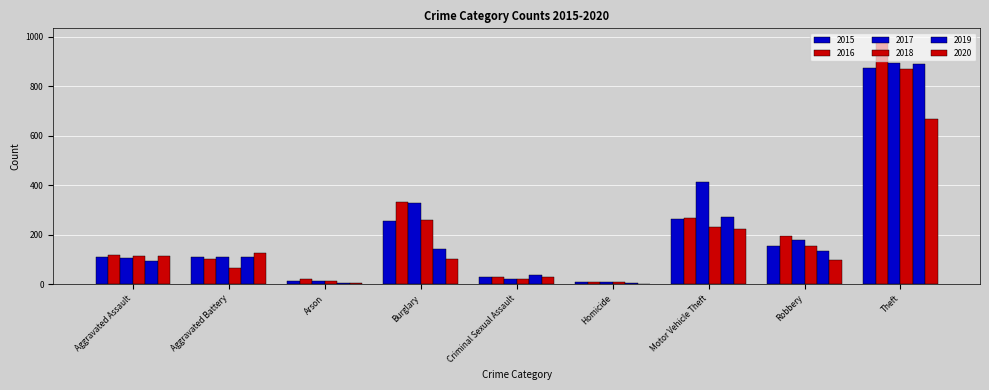

Rank the series by their maximum value, from lowest to highest.

2020, 2018, 2015, 2019, 2017, 2016